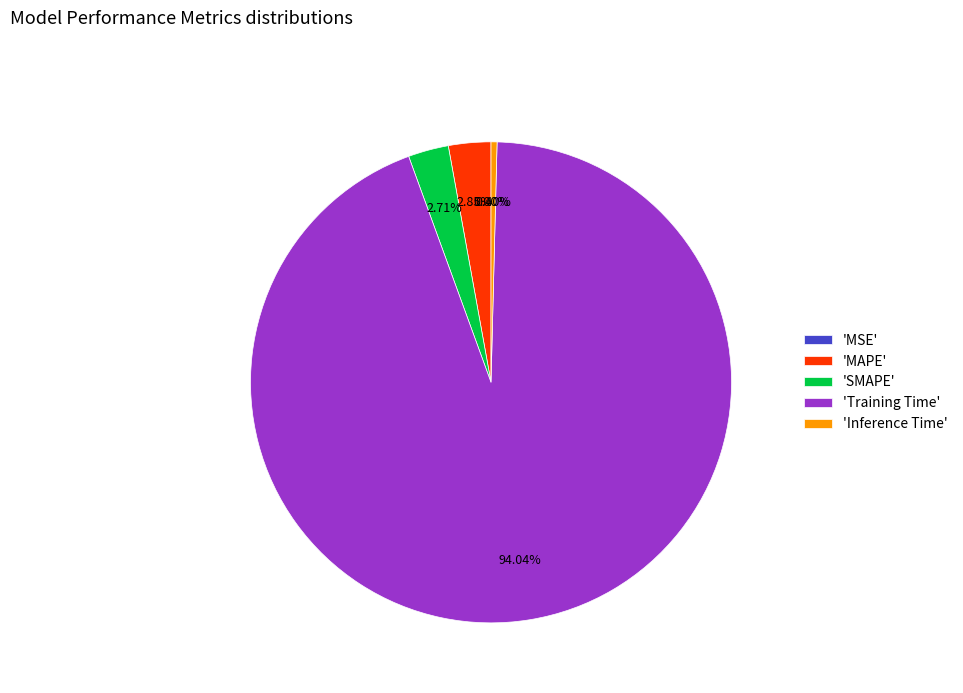

Combined, do 'SMAPE' and 'Training Time' account for over 50%?

Yes